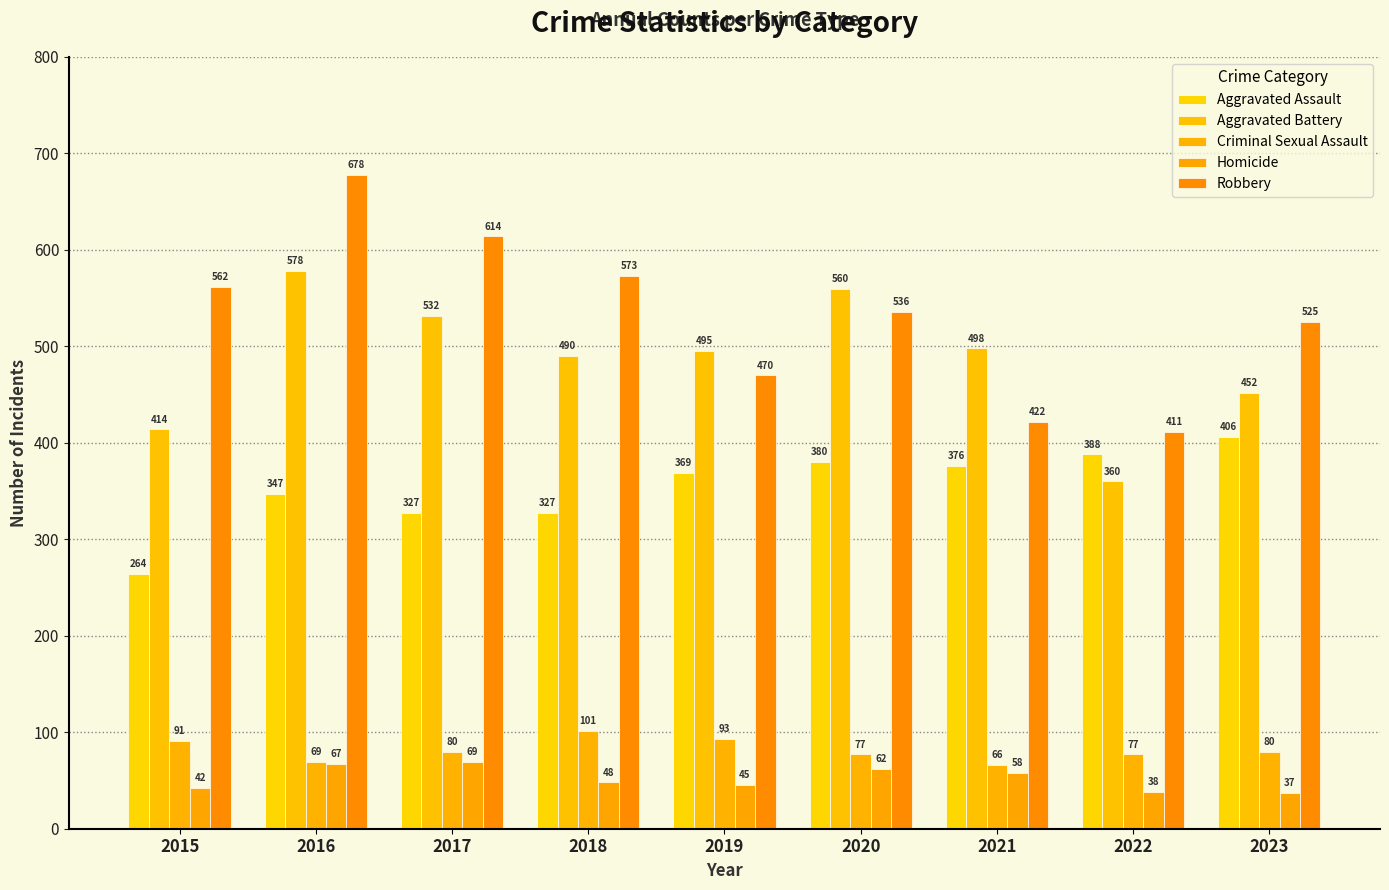

What is the value of the Robbery bar at the 3rd from the left?

614